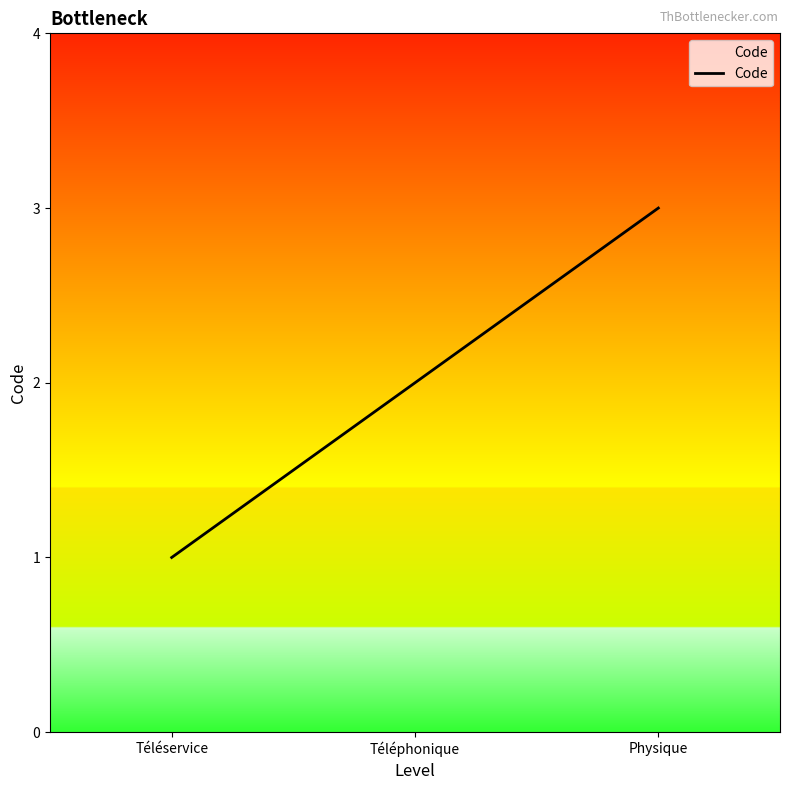

What is the sum of the values at Téléservice and Physique?

4